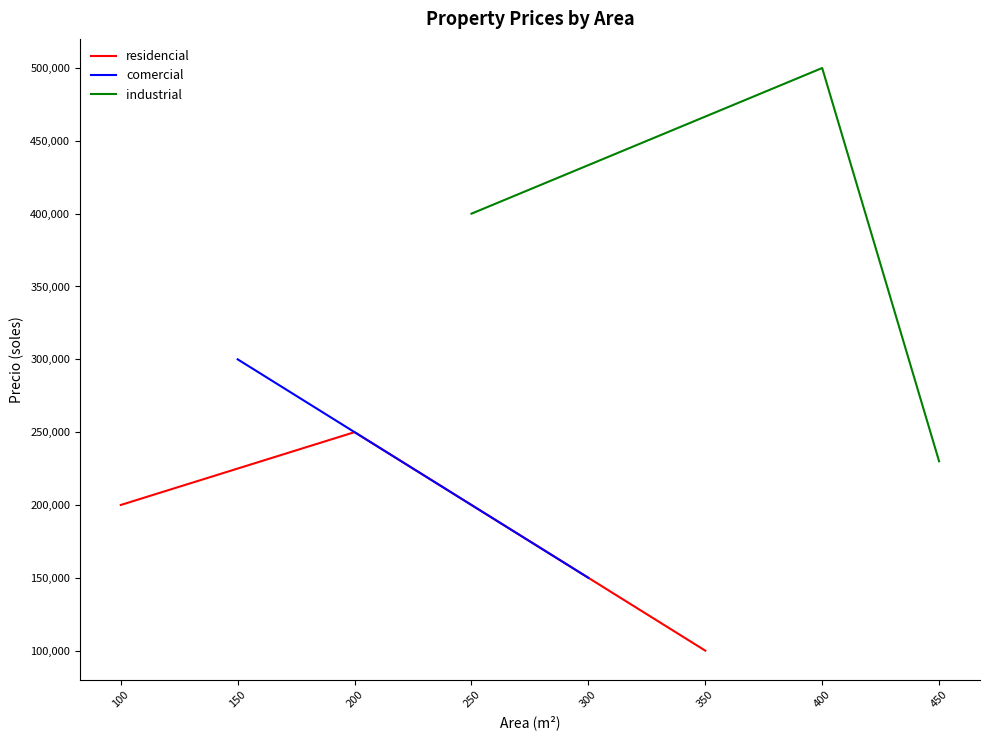

How many values in the industrial series are below 400000?

1